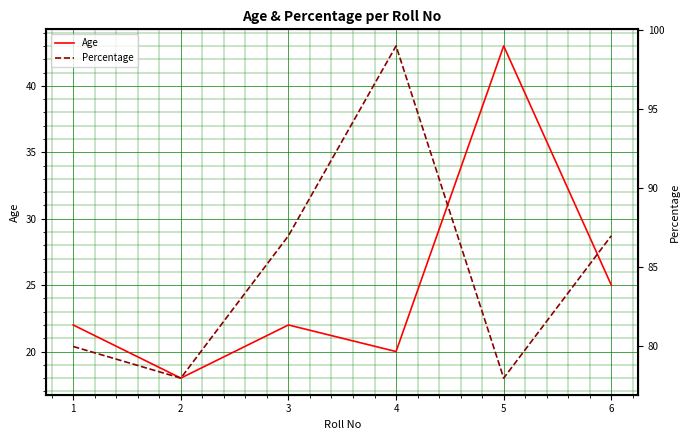

What is the sum of all Percentage values?

509